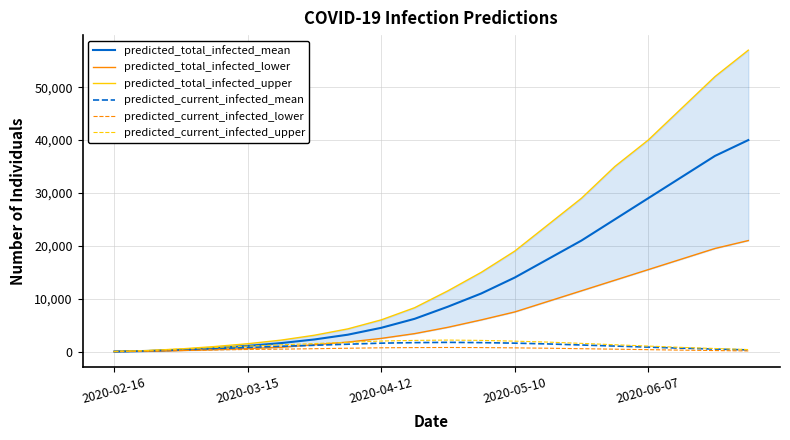

At which label does predicted_total_infected_upper reach its minimum?

2020-02-16